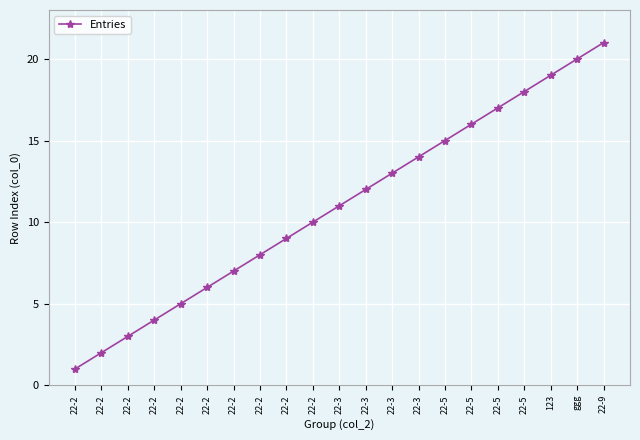

What is the smallest value displayed?

1